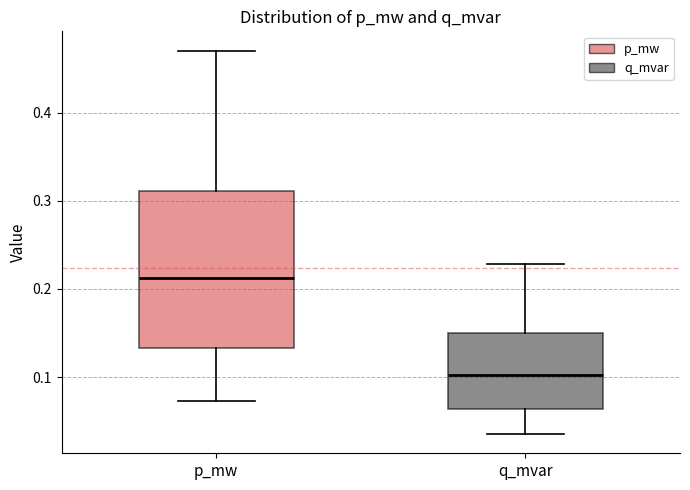

Which box is the tallest, from its lower edge to its upper edge?

p_mw